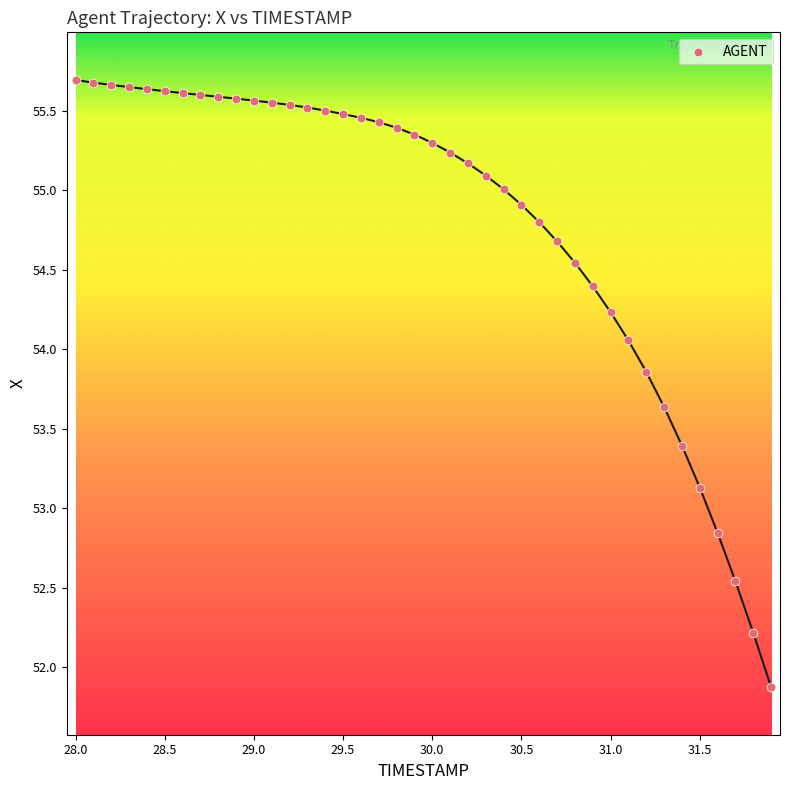

What is the range of Y values (max minus min)?

3.8